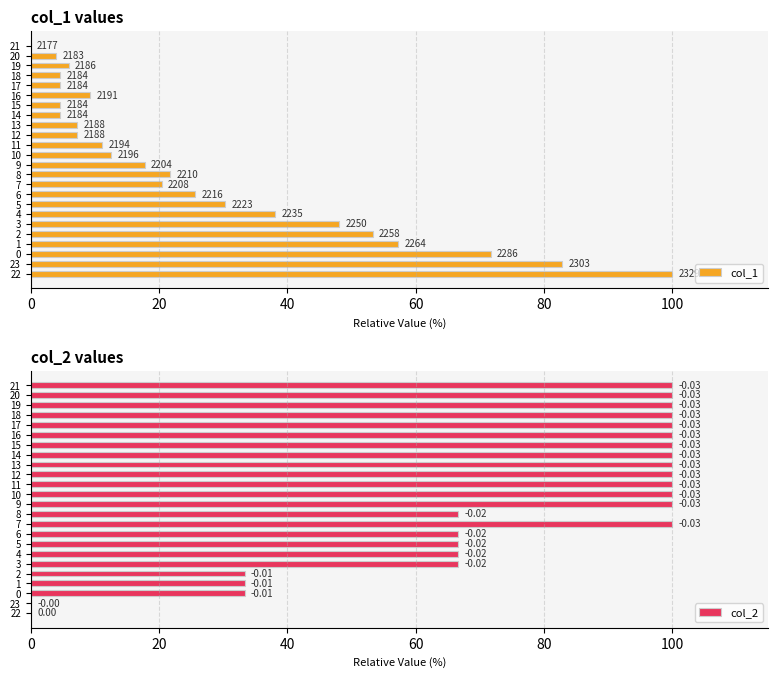

True or false: col_2 has a value of 100.0 at 21.

True